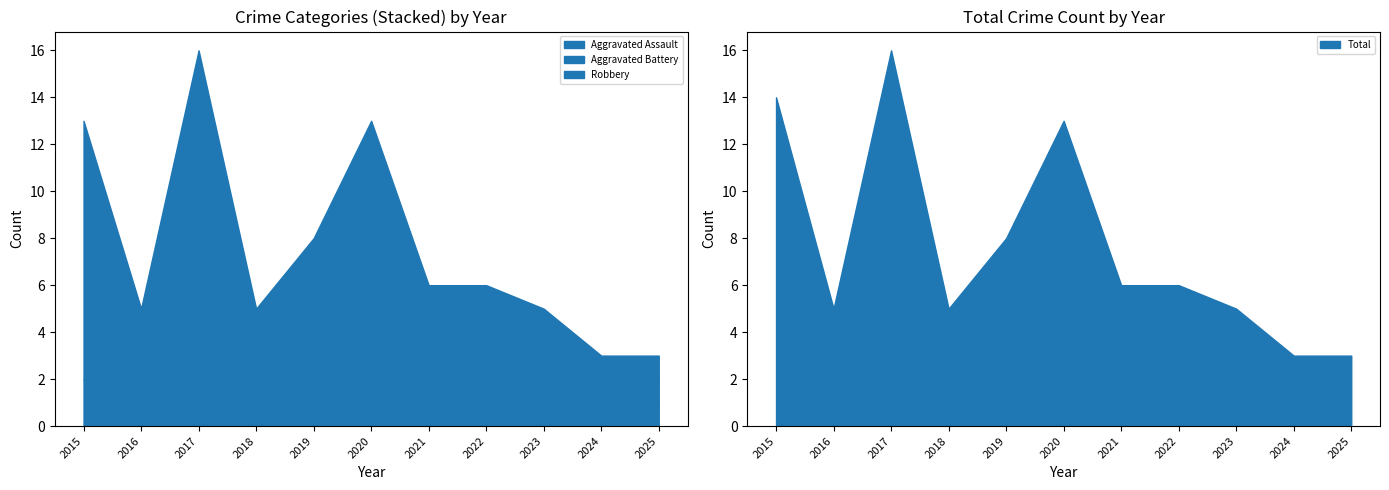

Which category has the highest value in the Aggravated Assault series?

2020